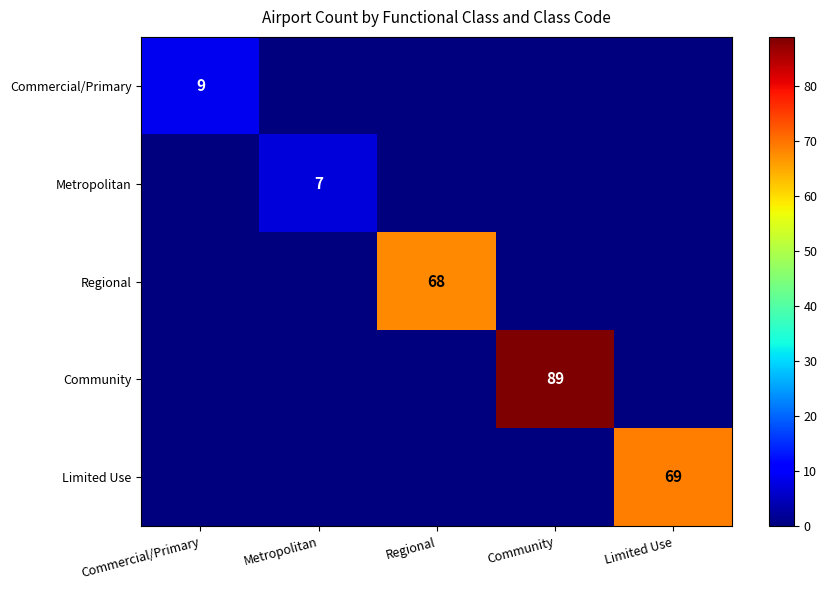

At which category is the sum across all series the highest?

Community